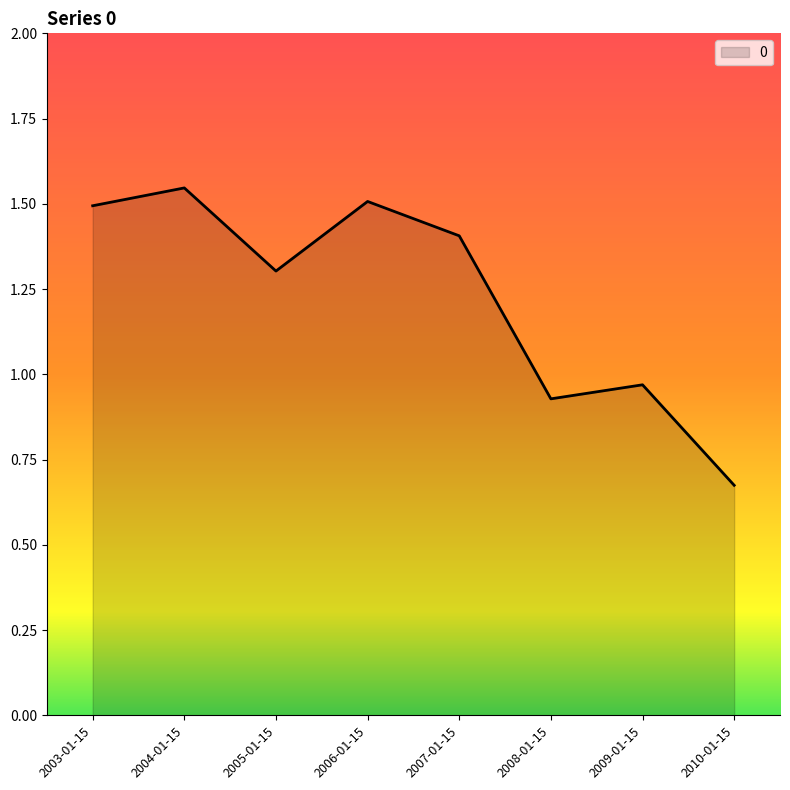

The value at 2006-01-15 is 2.3. True or false?

False